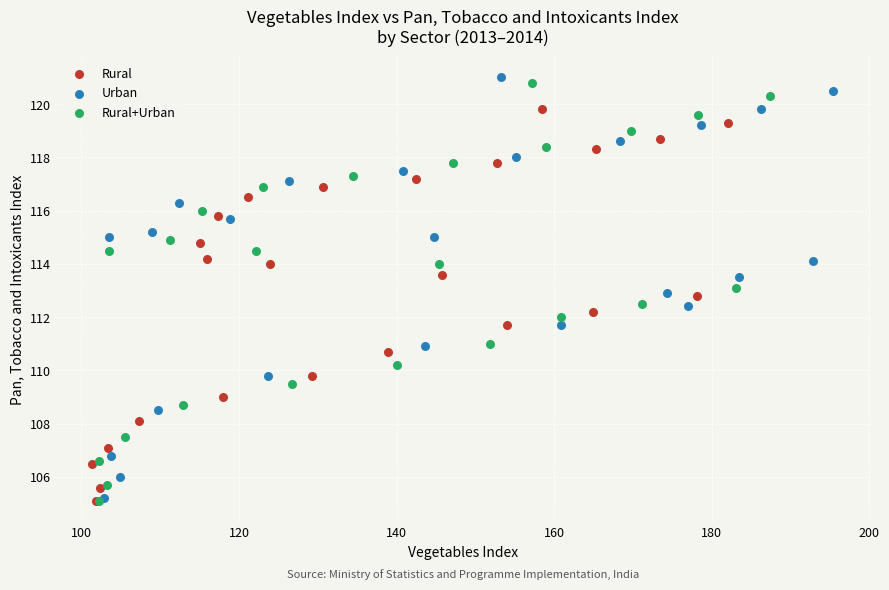

Which series reaches the maximum Y coordinate?

Urban